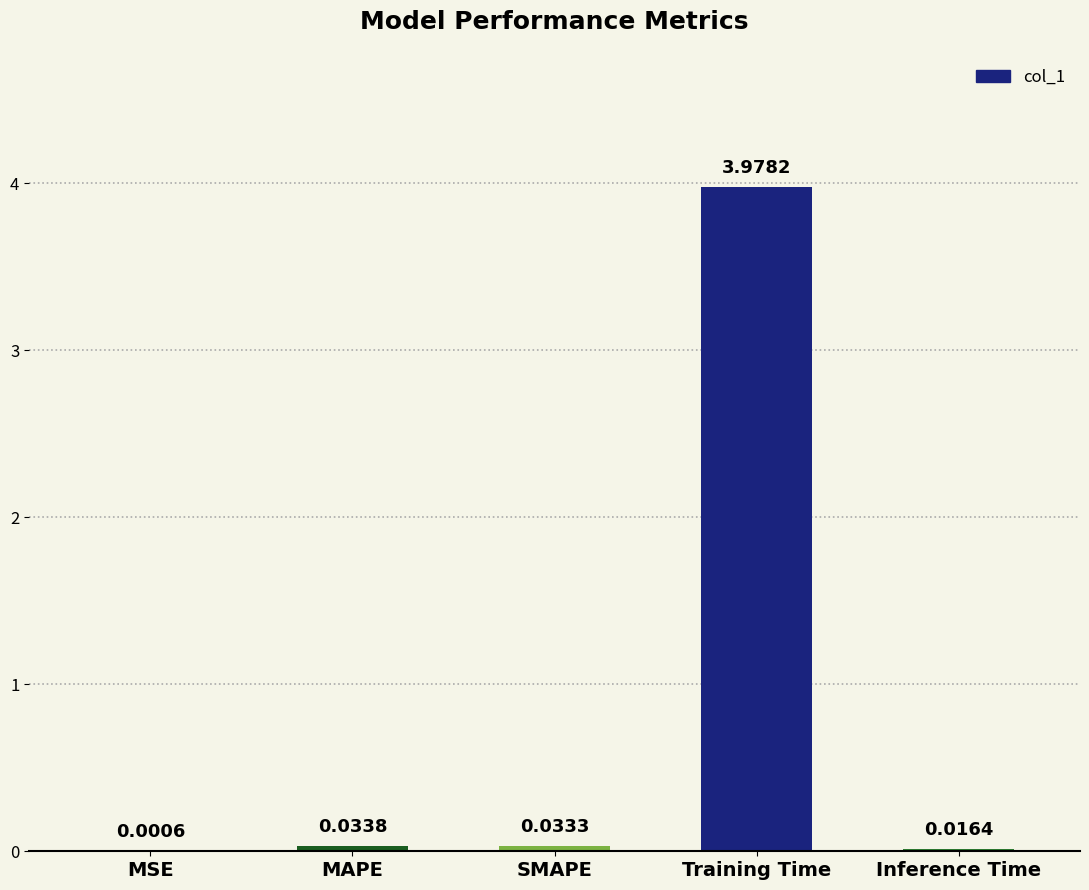

Which label corresponds to the largest value in the chart?

Training Time